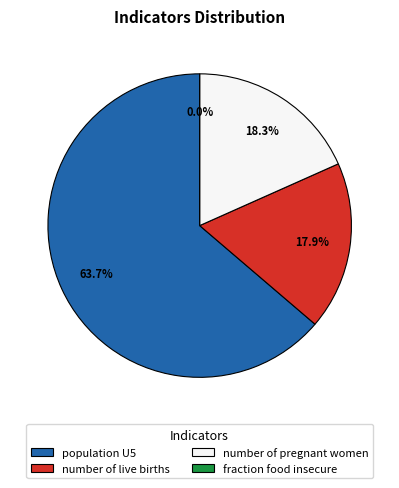

True or false: fraction food insecure accounts for 1% of the total.

False